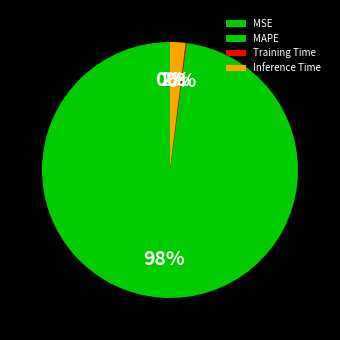

True or false: MSE accounts for 15% of the total.

False